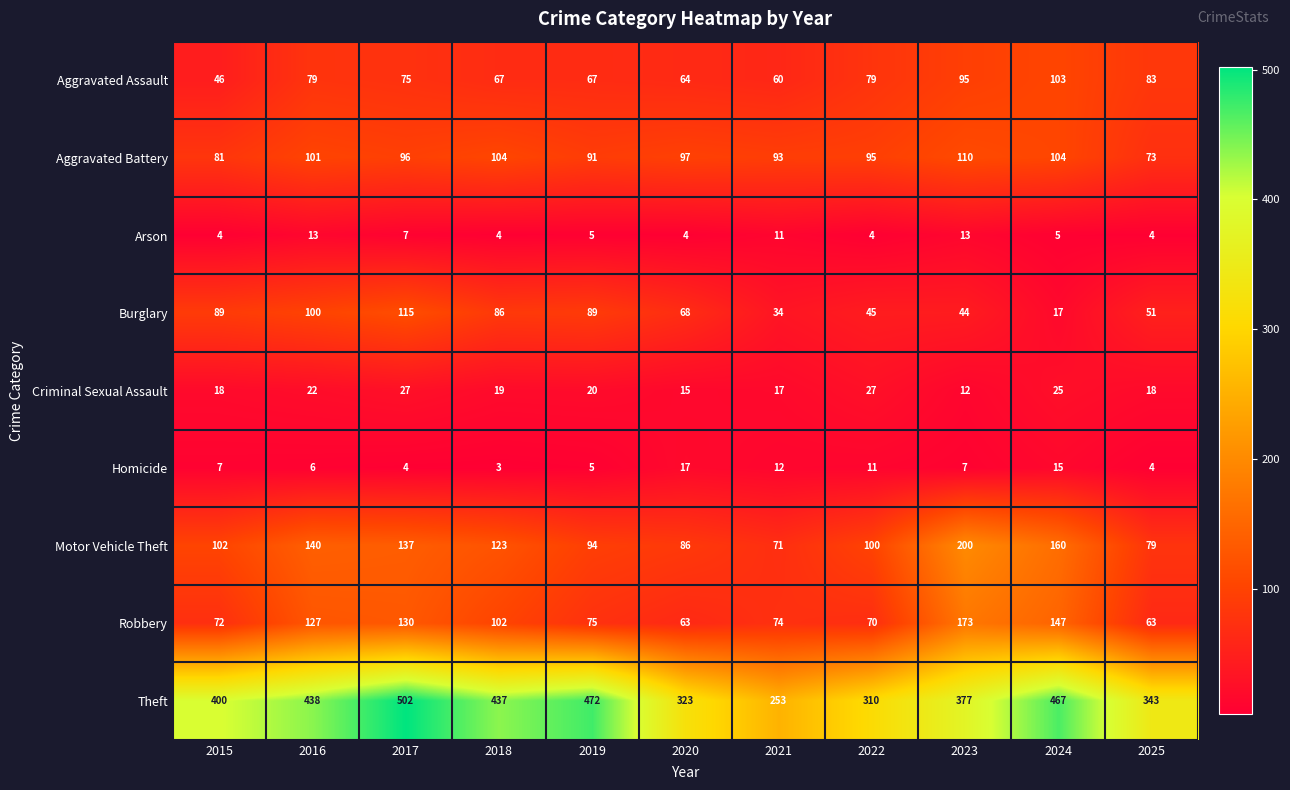

What is the difference between the highest and lowest values at 2018?

434